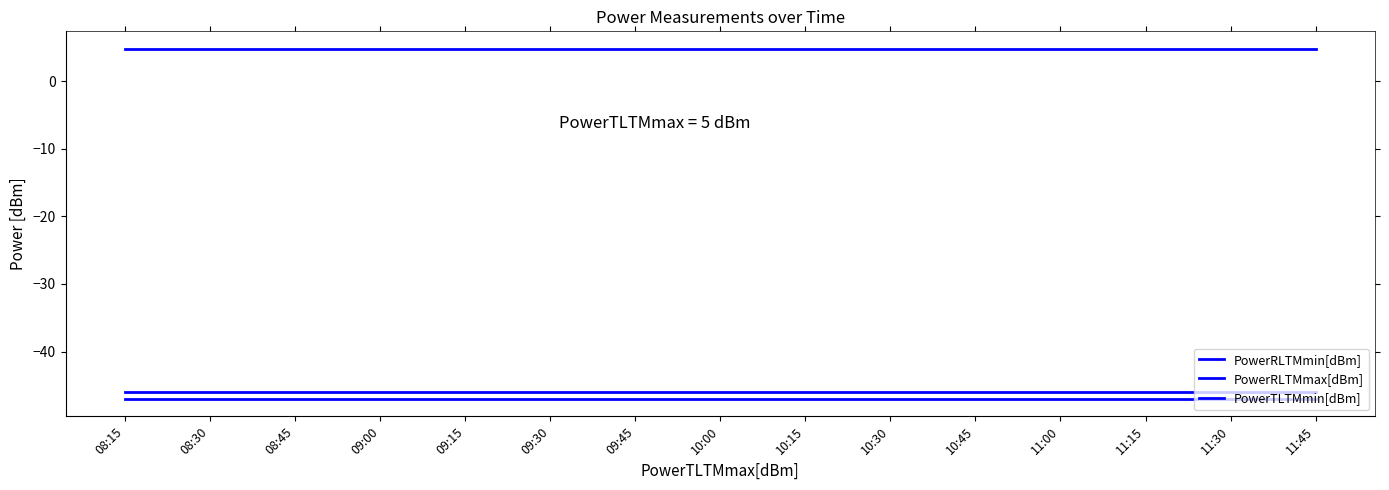

What is the label of the 1st point from the left?

08:15